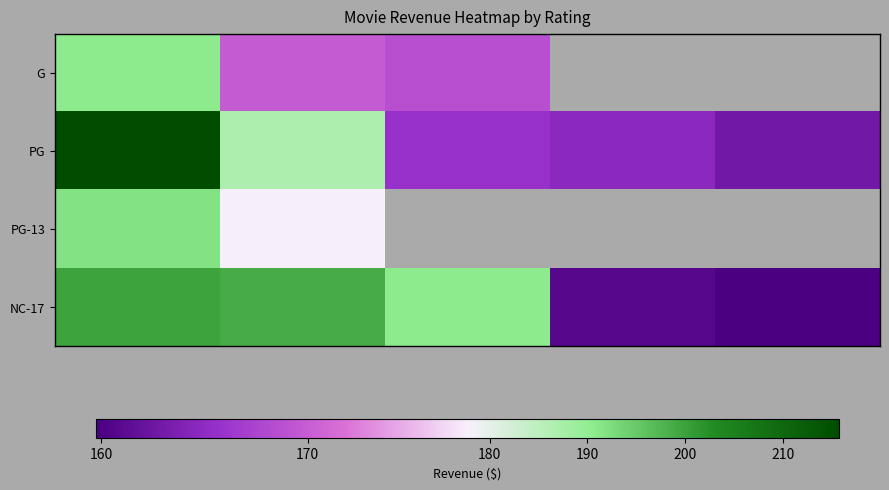

Between 150 and 180, which is larger?

180